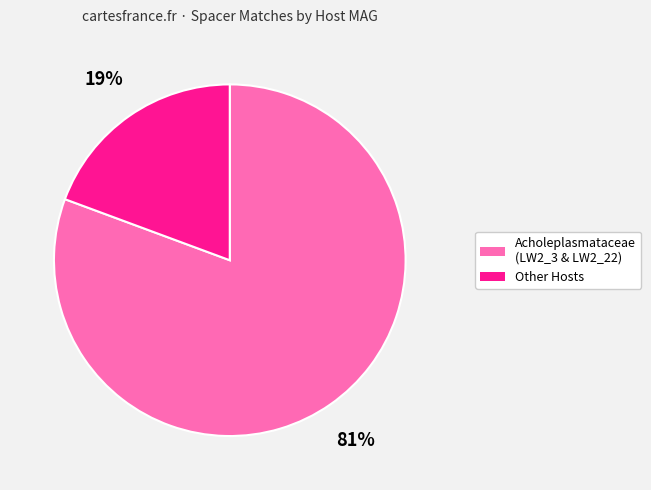

How many segments does this pie chart have?

2